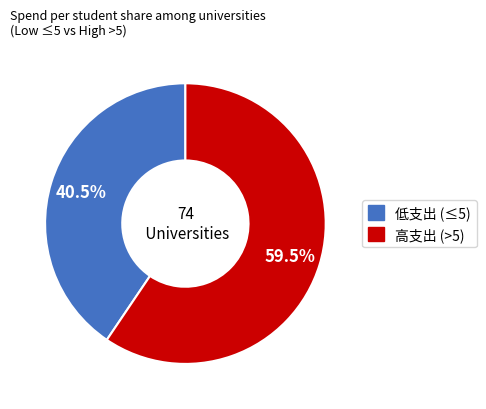

Is there a majority slice in this chart?

Yes